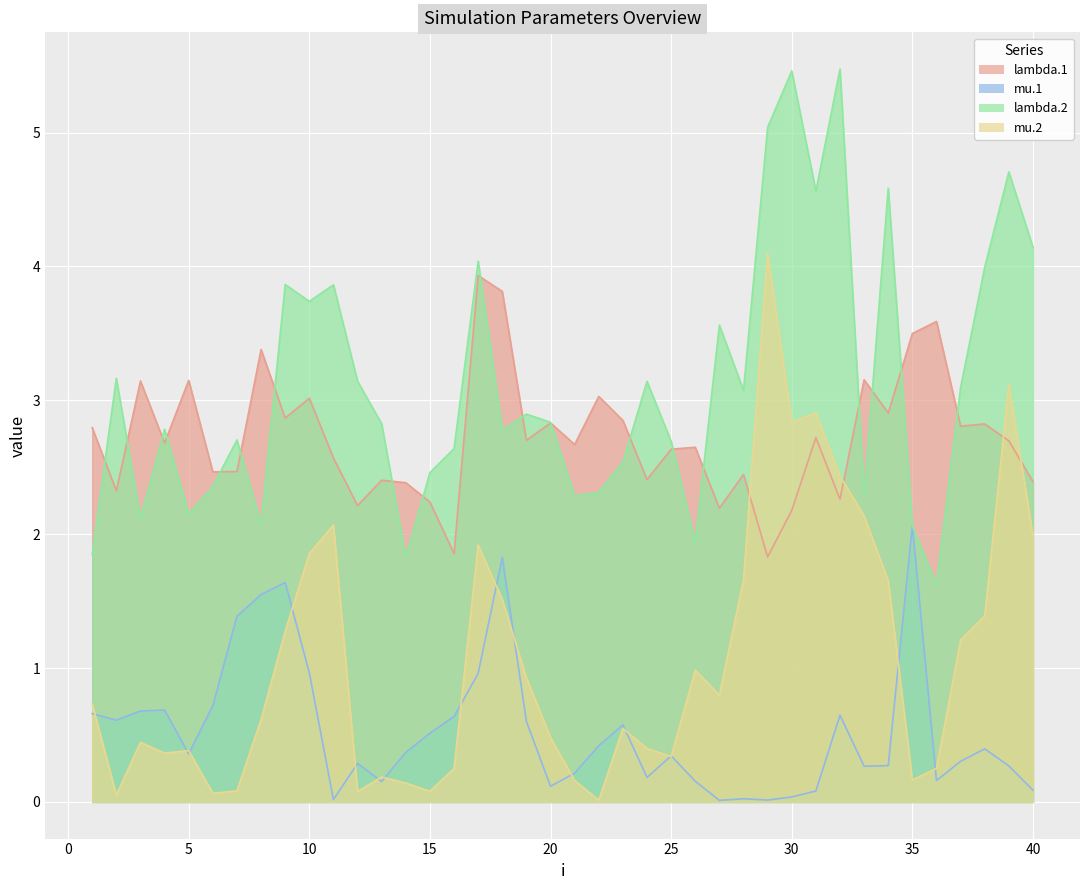

True or false: lambda.2 and mu.2 intersect in this chart.

False